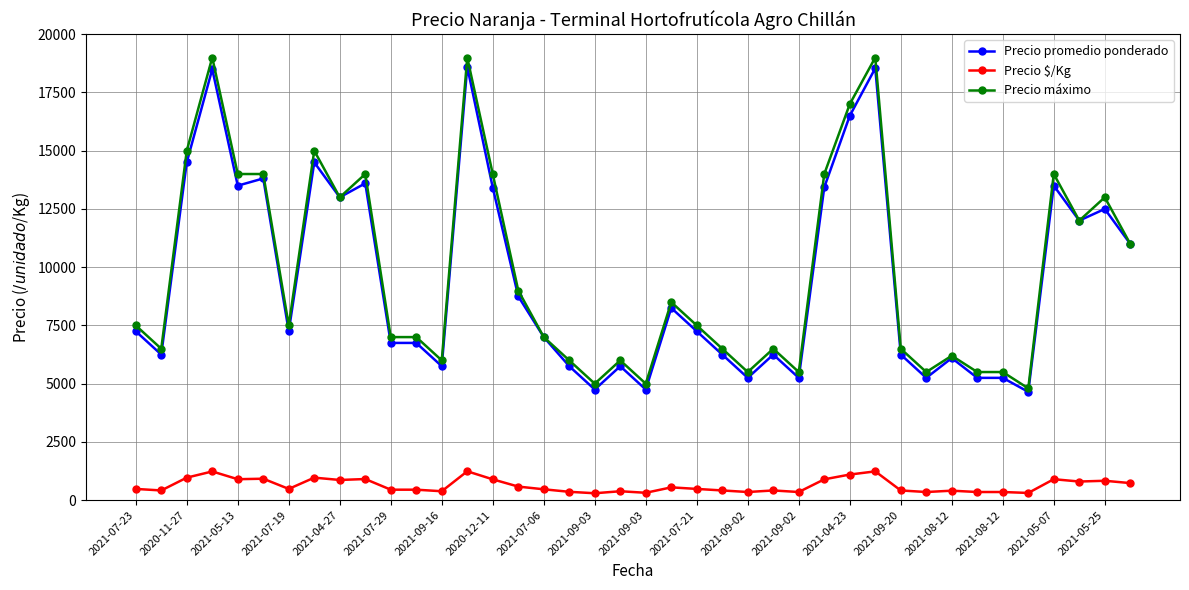

At how many categories does at least one series exceed 1559?

40